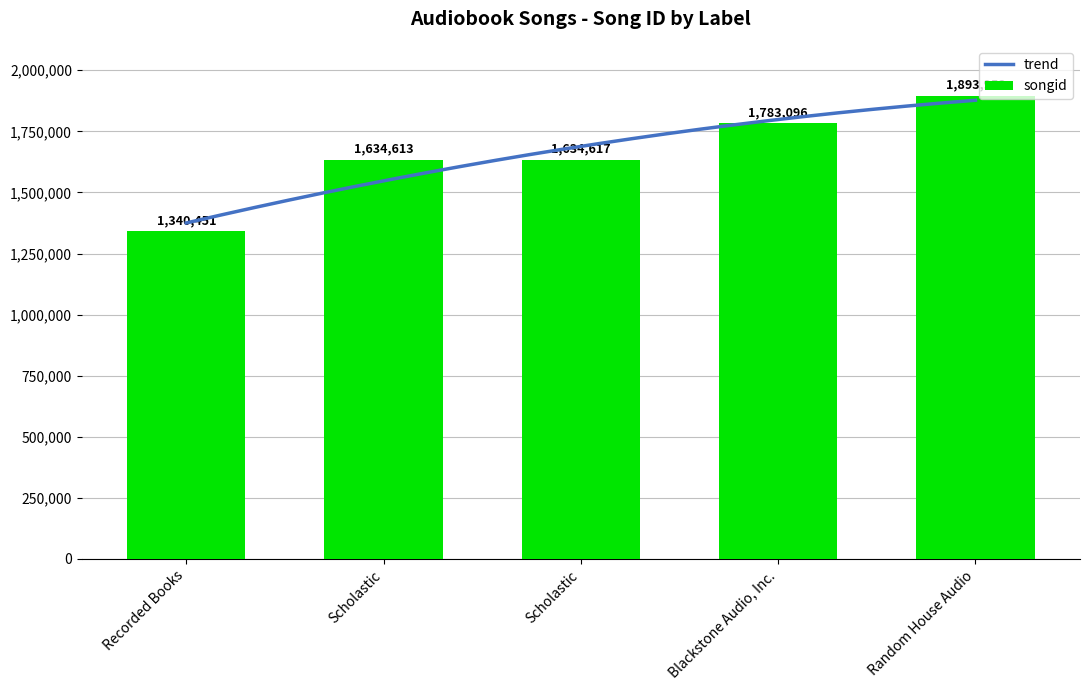

What is the average value?

1657346